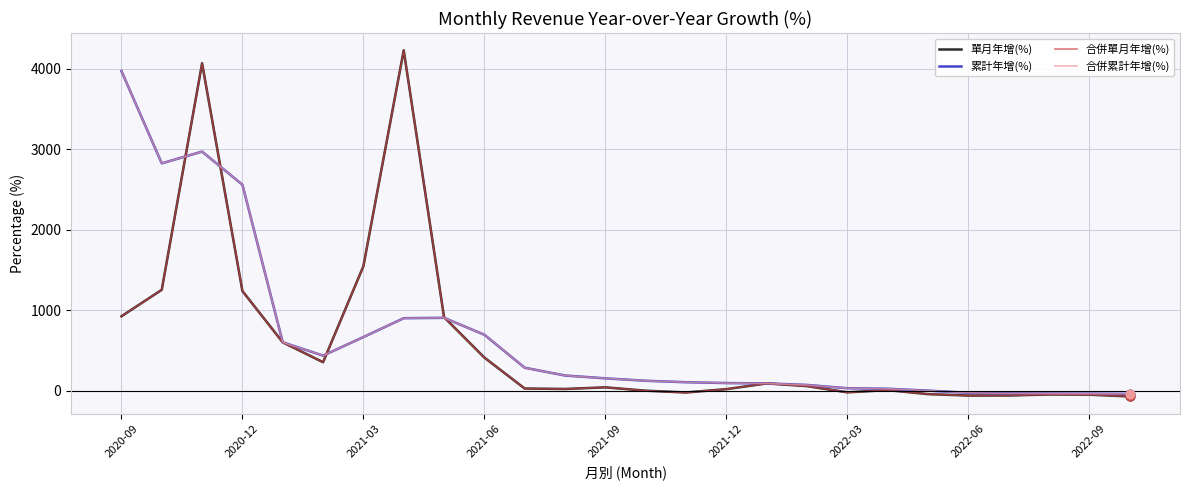

Does the chart have visible grid lines?

Yes